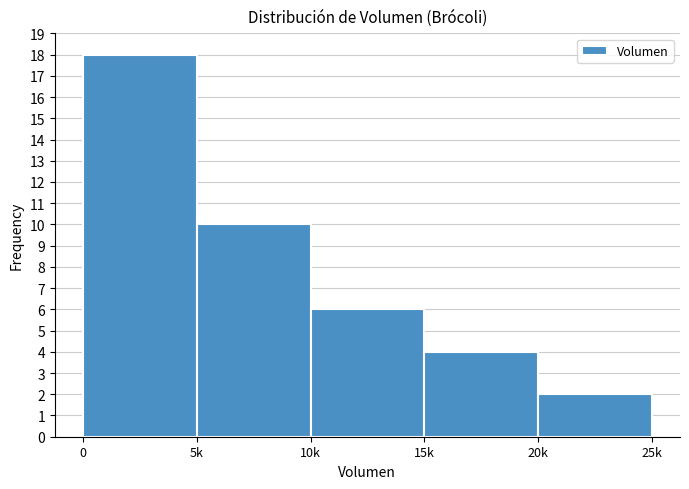

Reading left to right, list all the values displayed in this chart.

18	10	6	4	2